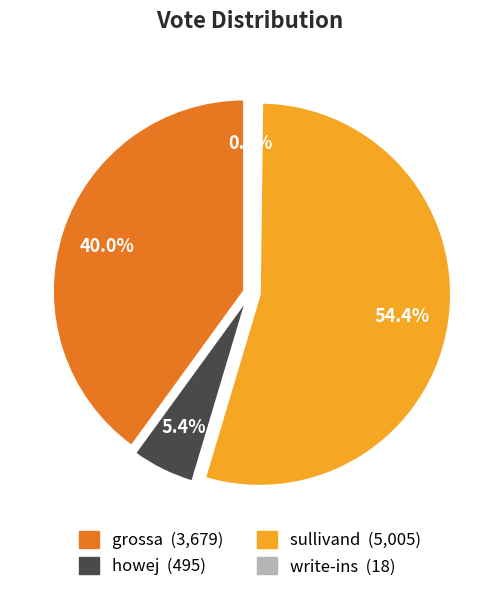

To the nearest percent, what is the difference between the largest and smallest slice percentages?

54%